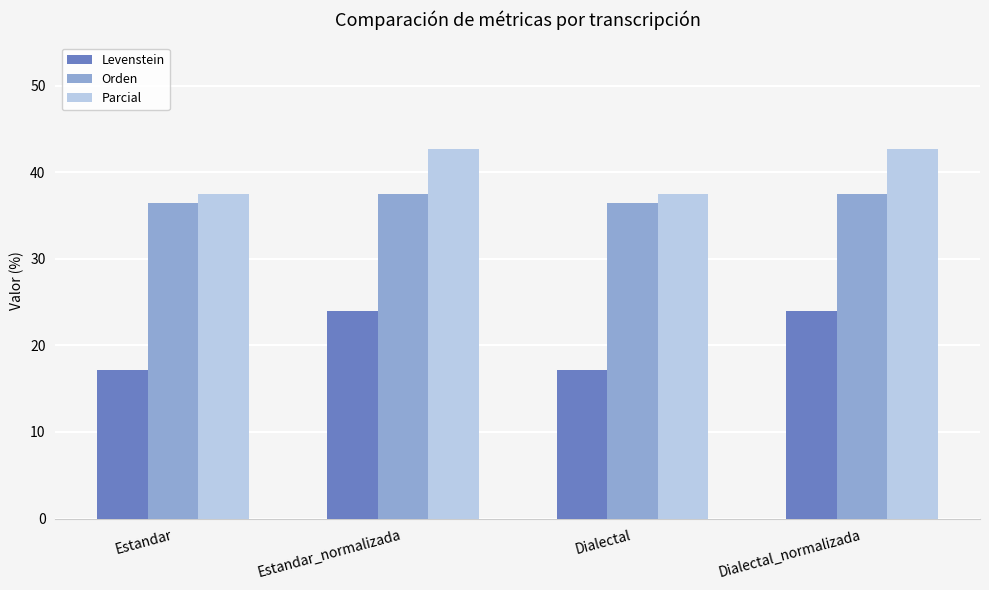

What is the smallest value displayed?

17.1